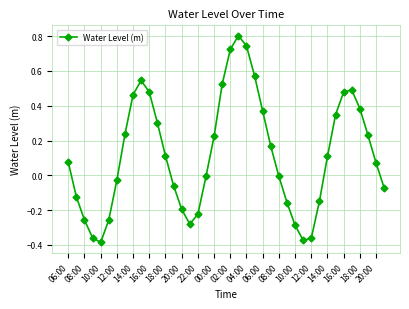

What is the sum of all values?

4.9